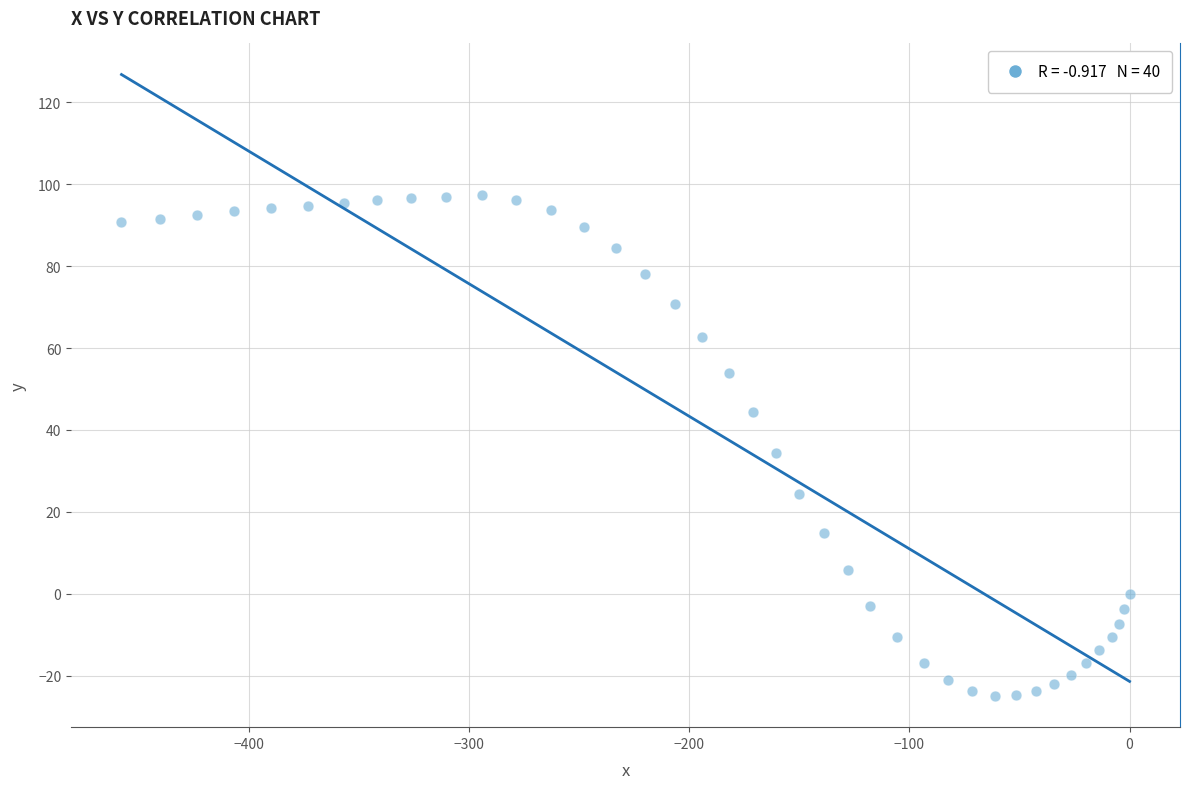

What is the range of Y values (max minus min)?

122.3